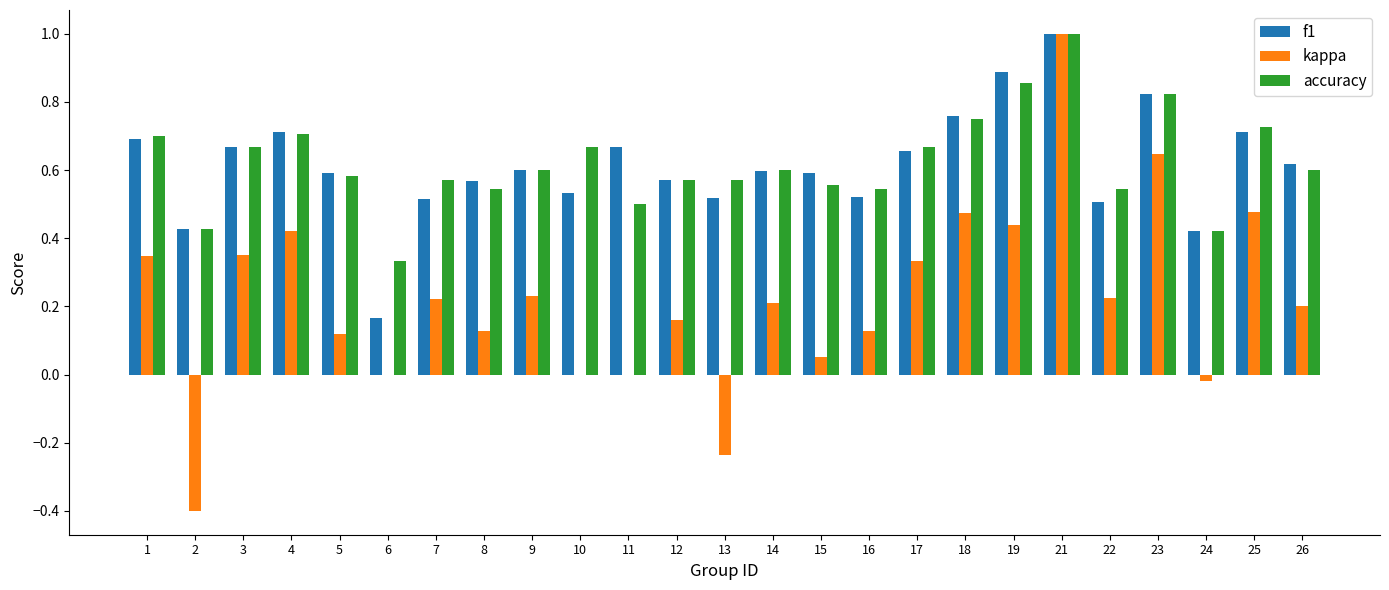

How many categories are shown in the chart?

25